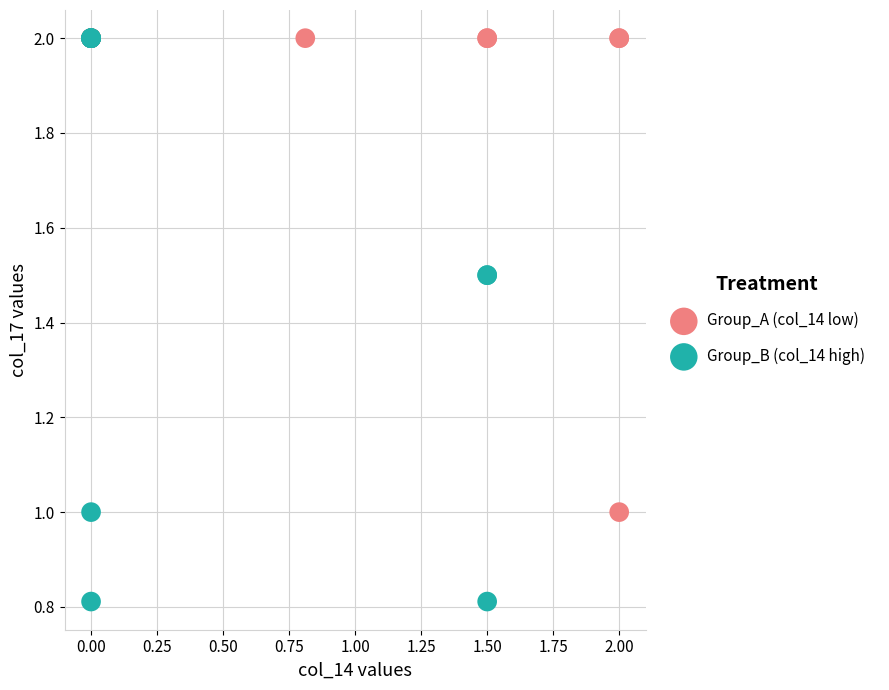

Which series contains the lowest Y value?

Group_B (col_14 high)